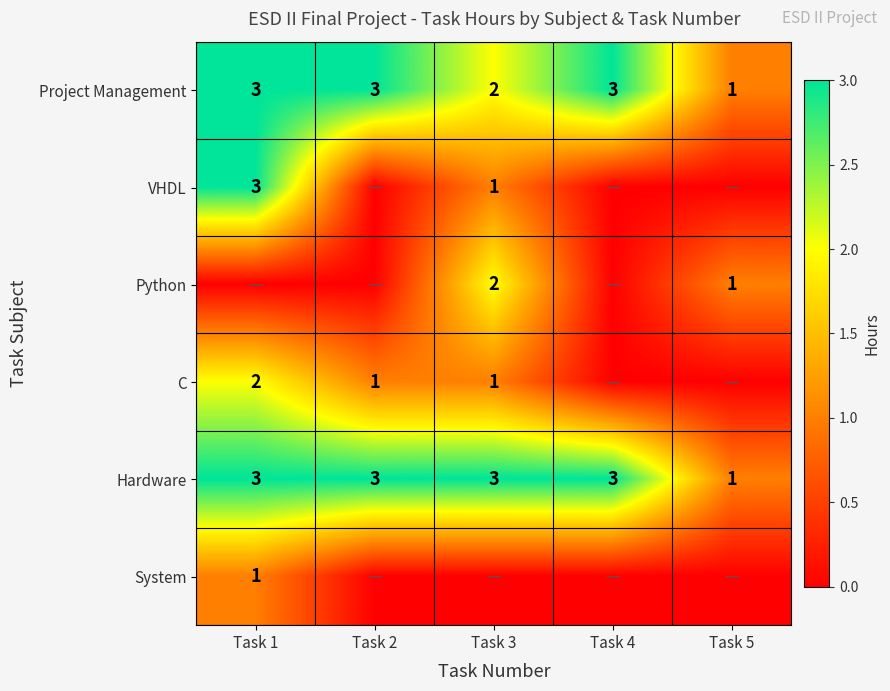

Is it true that Hardware equals 3 at Task 4?

True